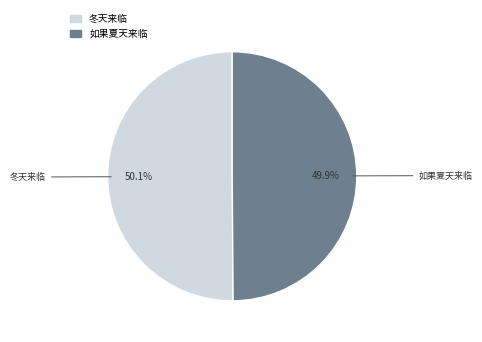

Approximately how many times larger is the value at 如果夏天来临 compared to 冬天来临?

1.0